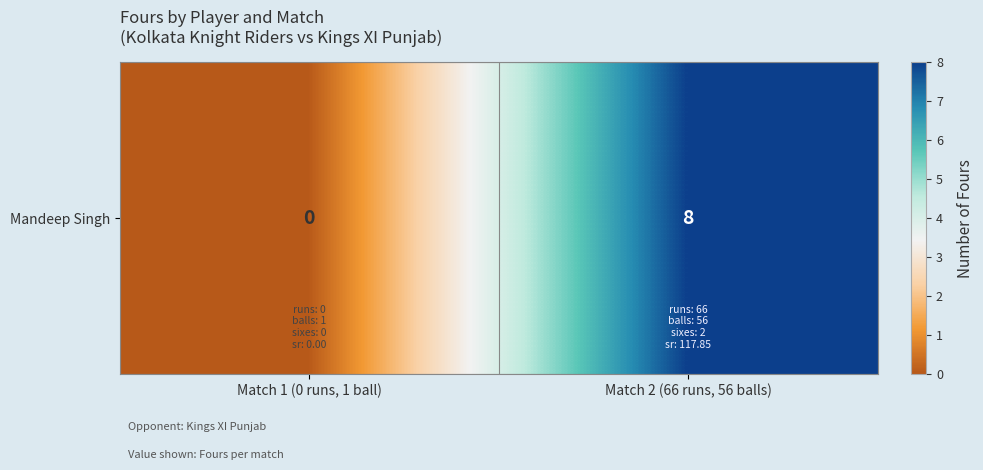

What is the difference between the maximum and minimum values?

8